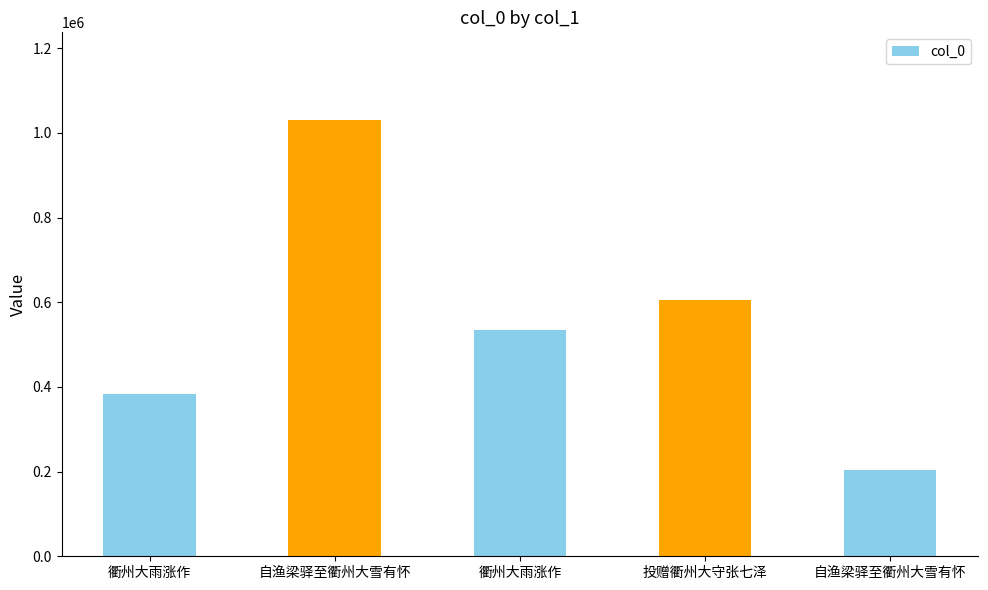

Count the number of data series in this chart.

1